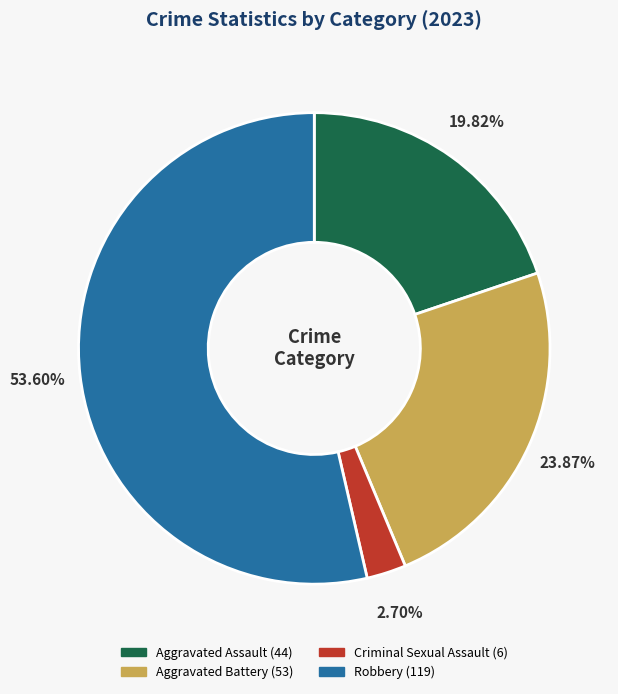

To the nearest percent, what is the difference between the Criminal Sexual Assault and Aggravated Battery slice percentages?

21%